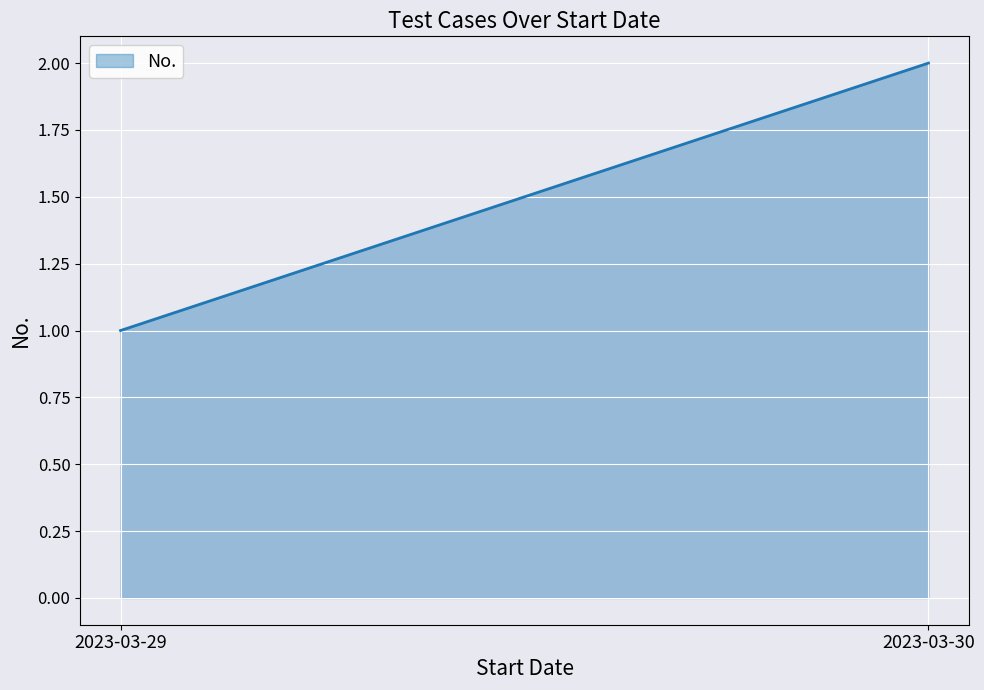

How many data points are less than 2?

1